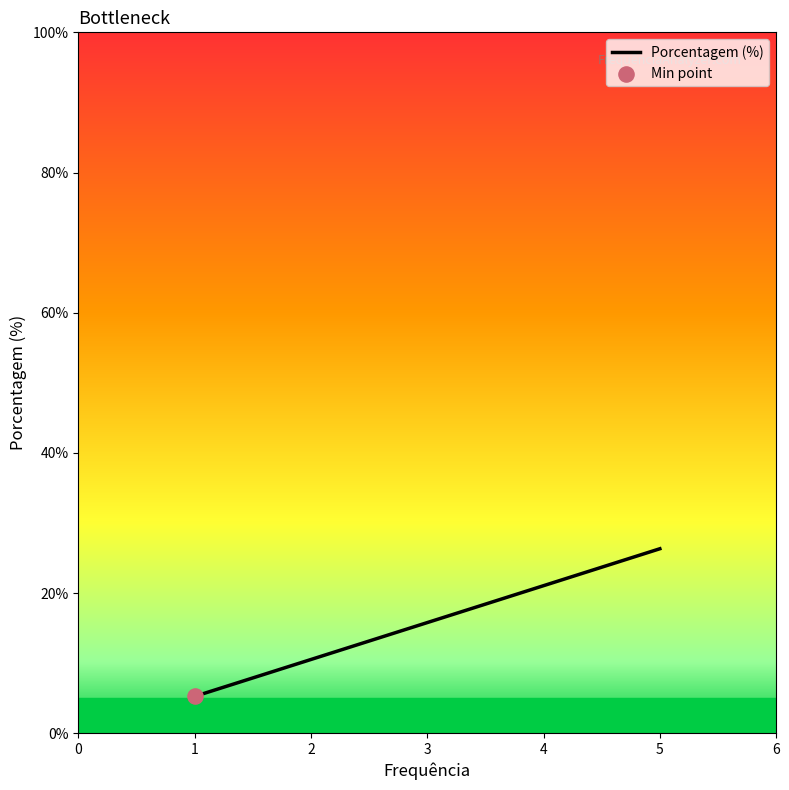

What is the minimum value shown in the chart?

5.3